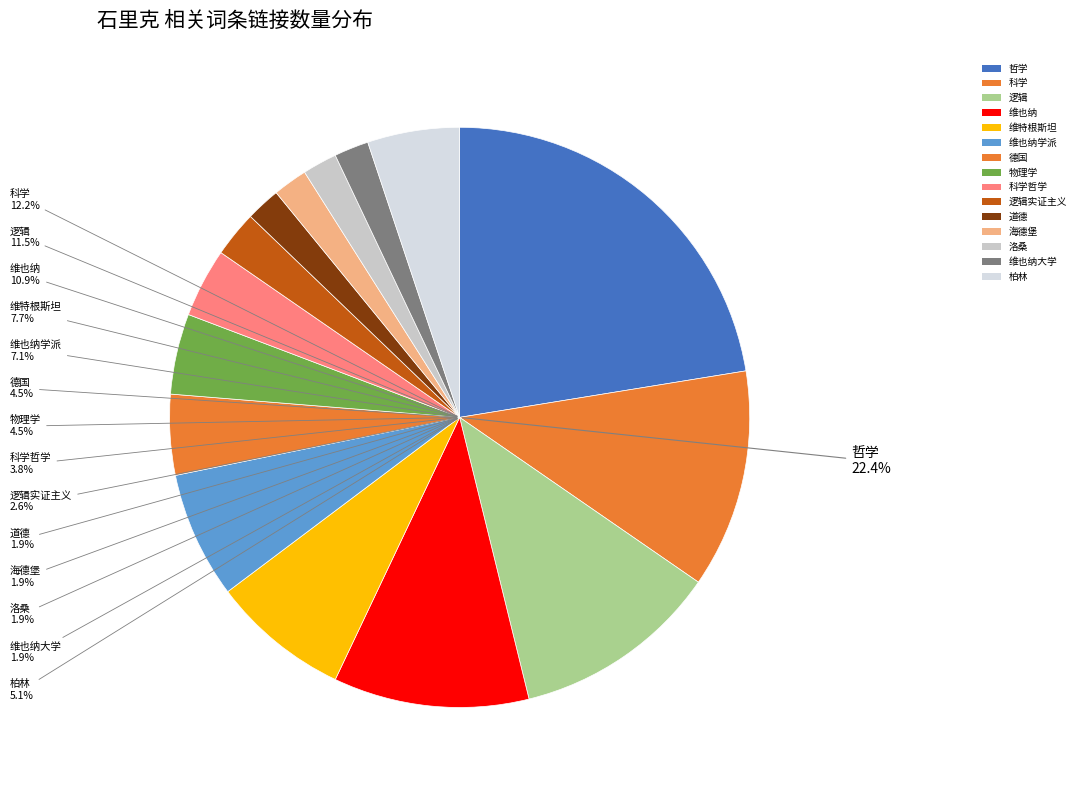

Combined, what portion of the pie is 维也纳大学 and 道德?

3.8%